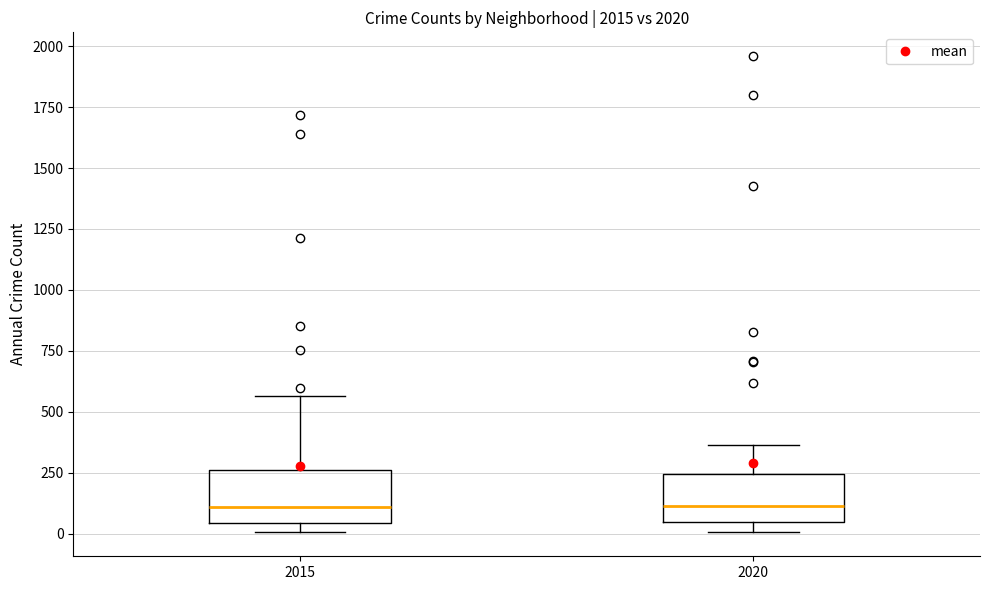

Reading left to right, read every box against the y-axis: the position of its median line, the range the box covers, and the ends of its whiskers. The values are not printed on the chart, so give them approximately, as read against the axis.

2015: median 100, box 50 to 250, whiskers 0 to 550
2020: median 100, box 50 to 250, whiskers 0 to 350